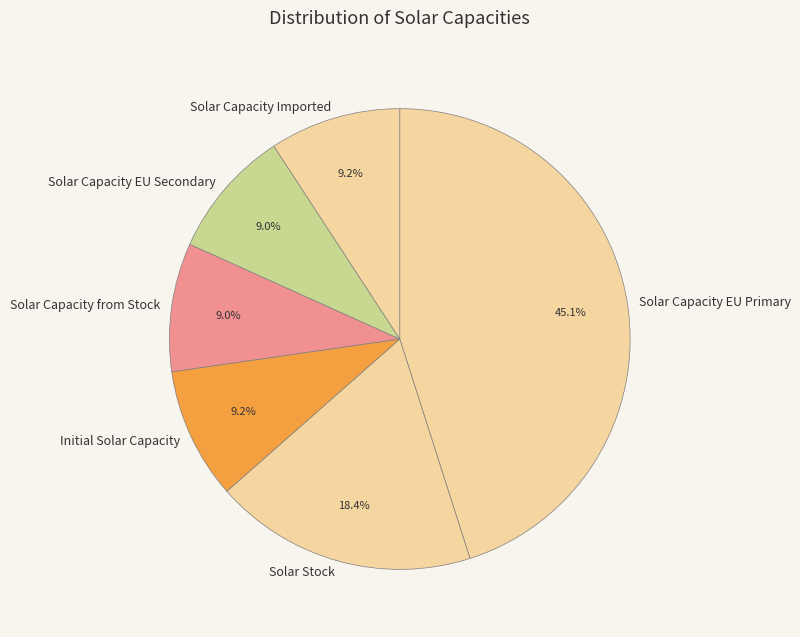

How many slices are in this pie chart?

6